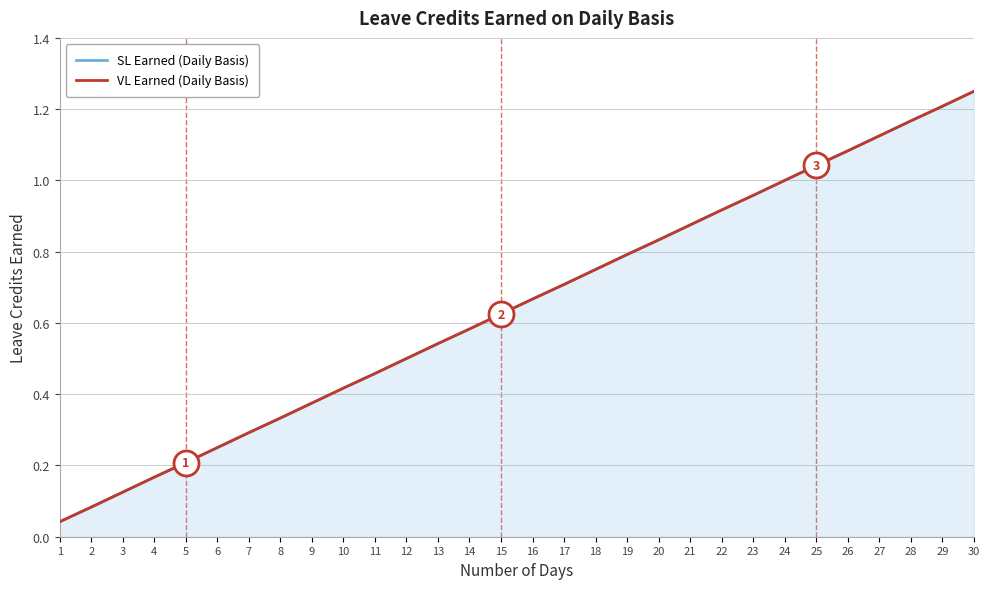

Is the value of VL Earned (Daily Basis) at 18 greater than the value of SL Earned (Daily Basis) at 25?

No